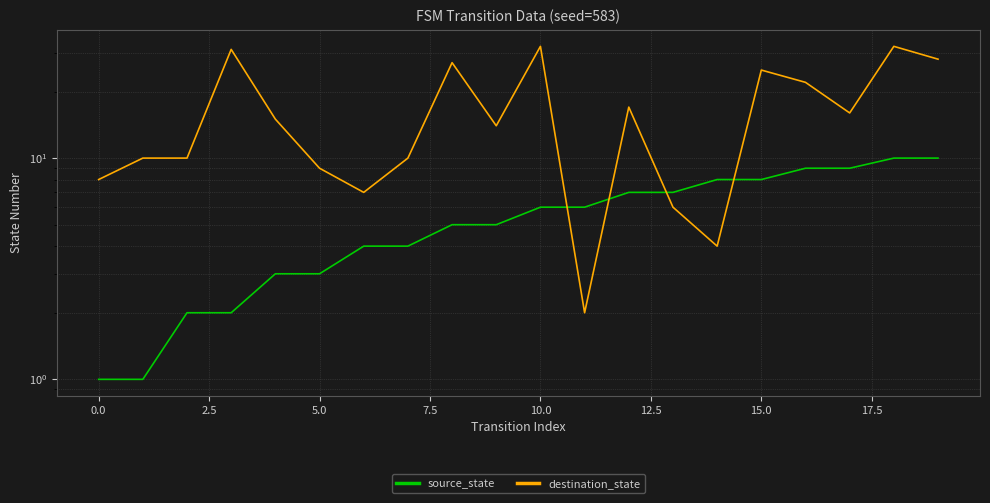

How many data points in destination_state are less than 15?

10